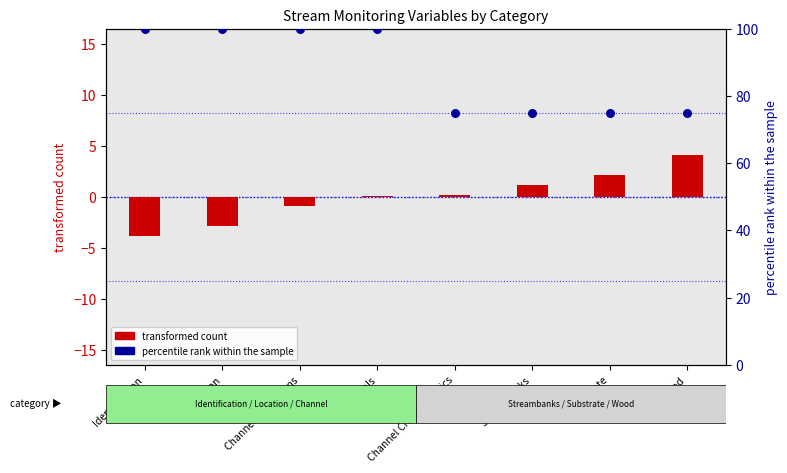

Which series contains the lowest Y value?

transformed count